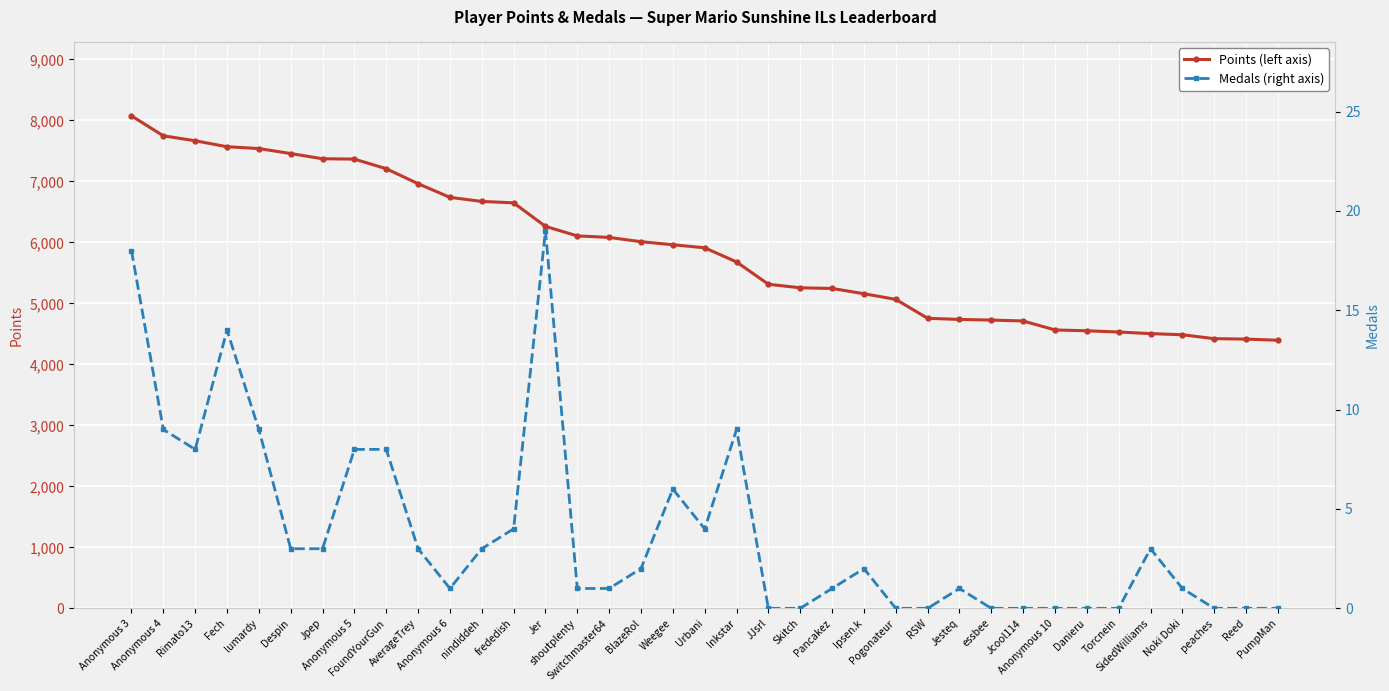

List the series in order of their peak value, lowest first.

Medals, Points